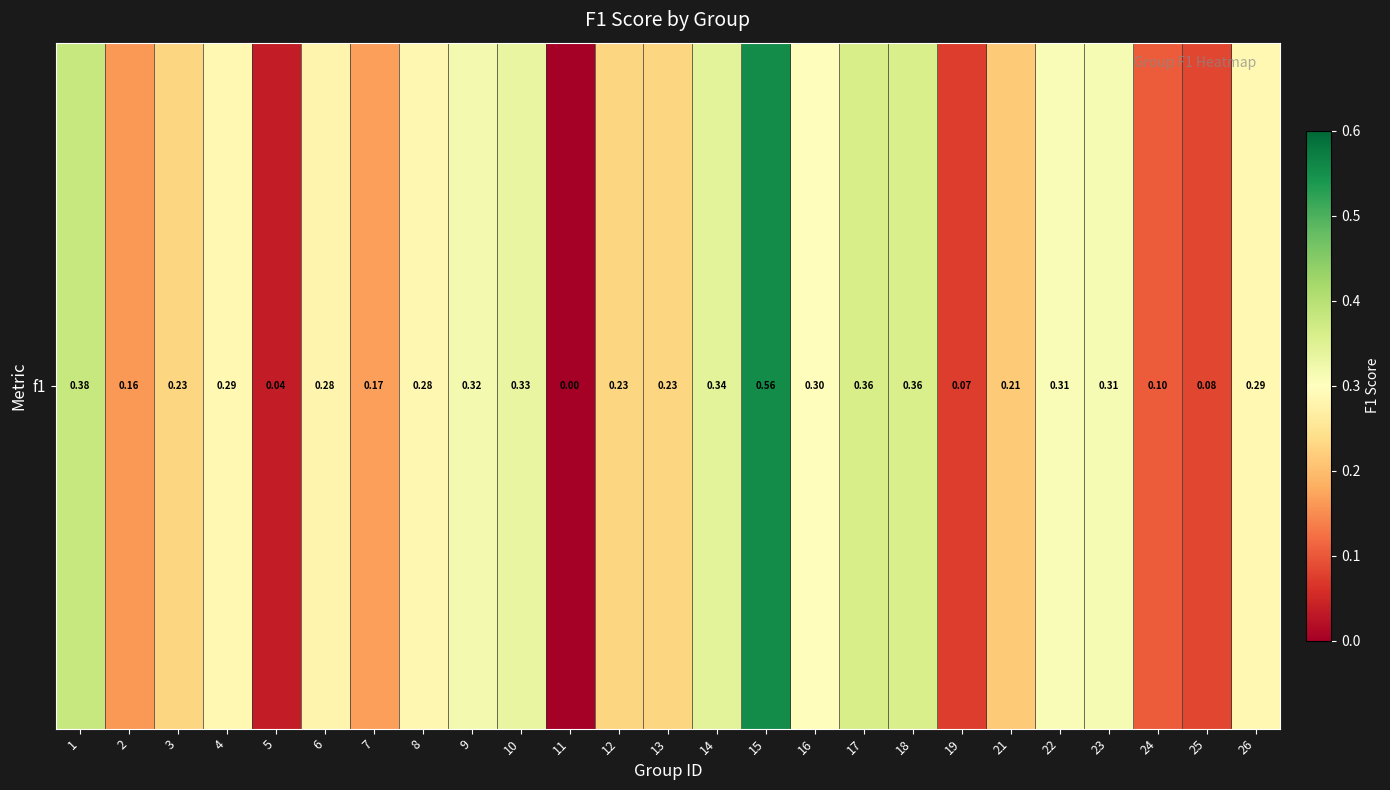

How many categories are shown in the chart?

25